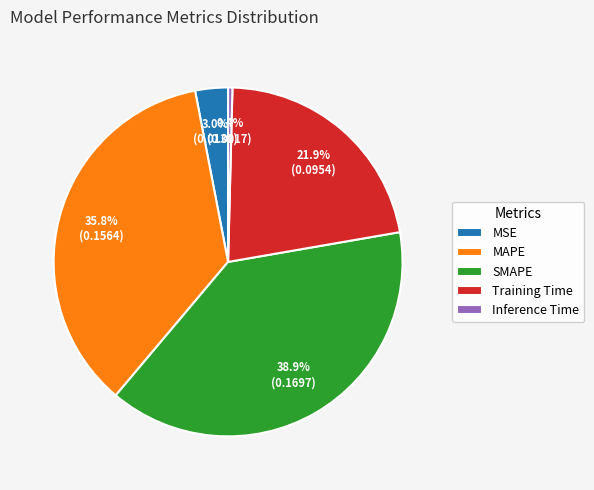

To the nearest percent, what portion does SMAPE represent?

39%